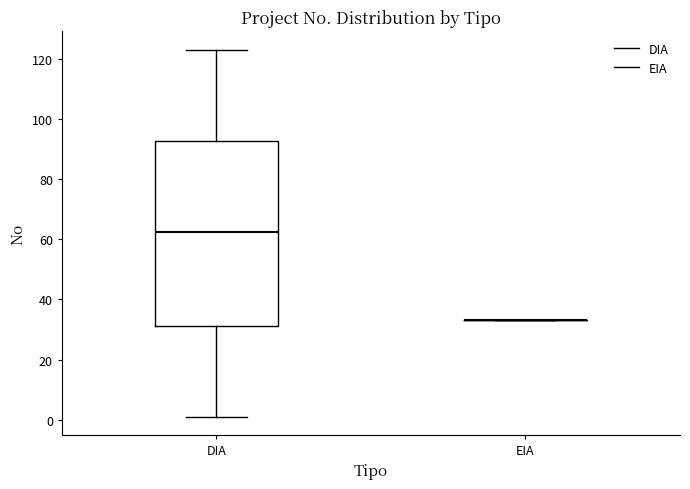

Which box is the tallest, from its lower edge to its upper edge?

DIA